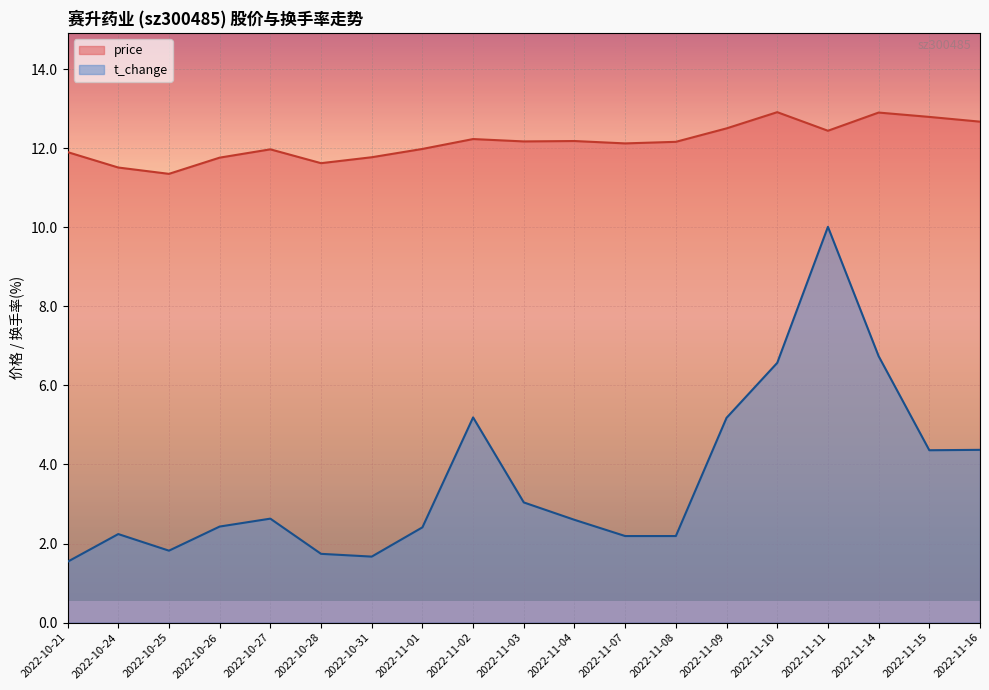

Where is the first local minimum for t_change?

2022-10-25